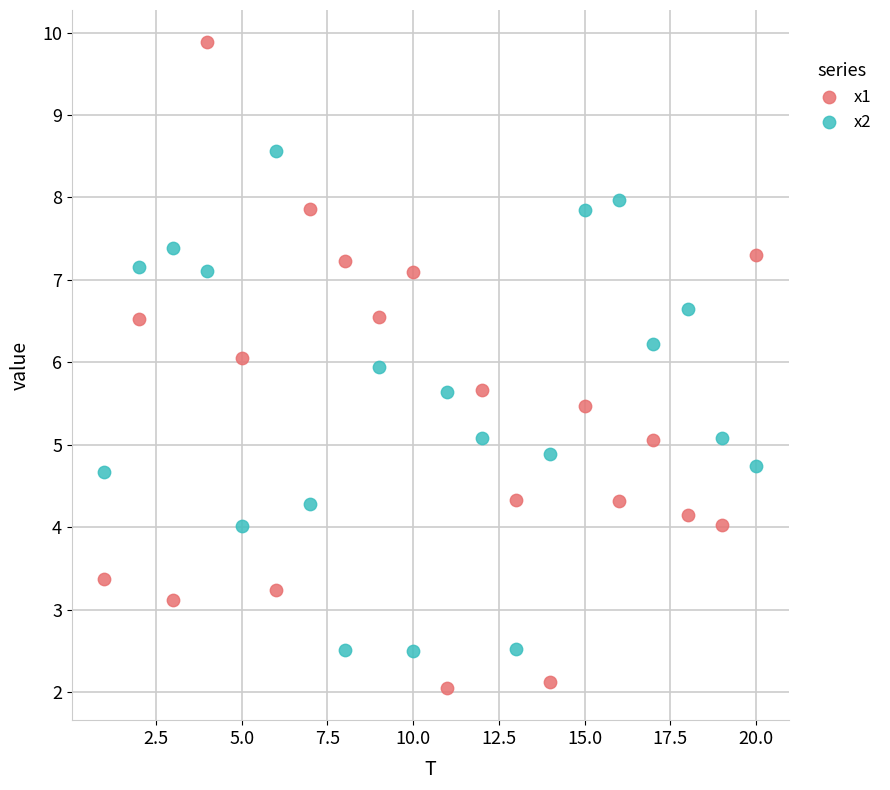

Across all data points, what is the range of X values (max minus min)?

19.0